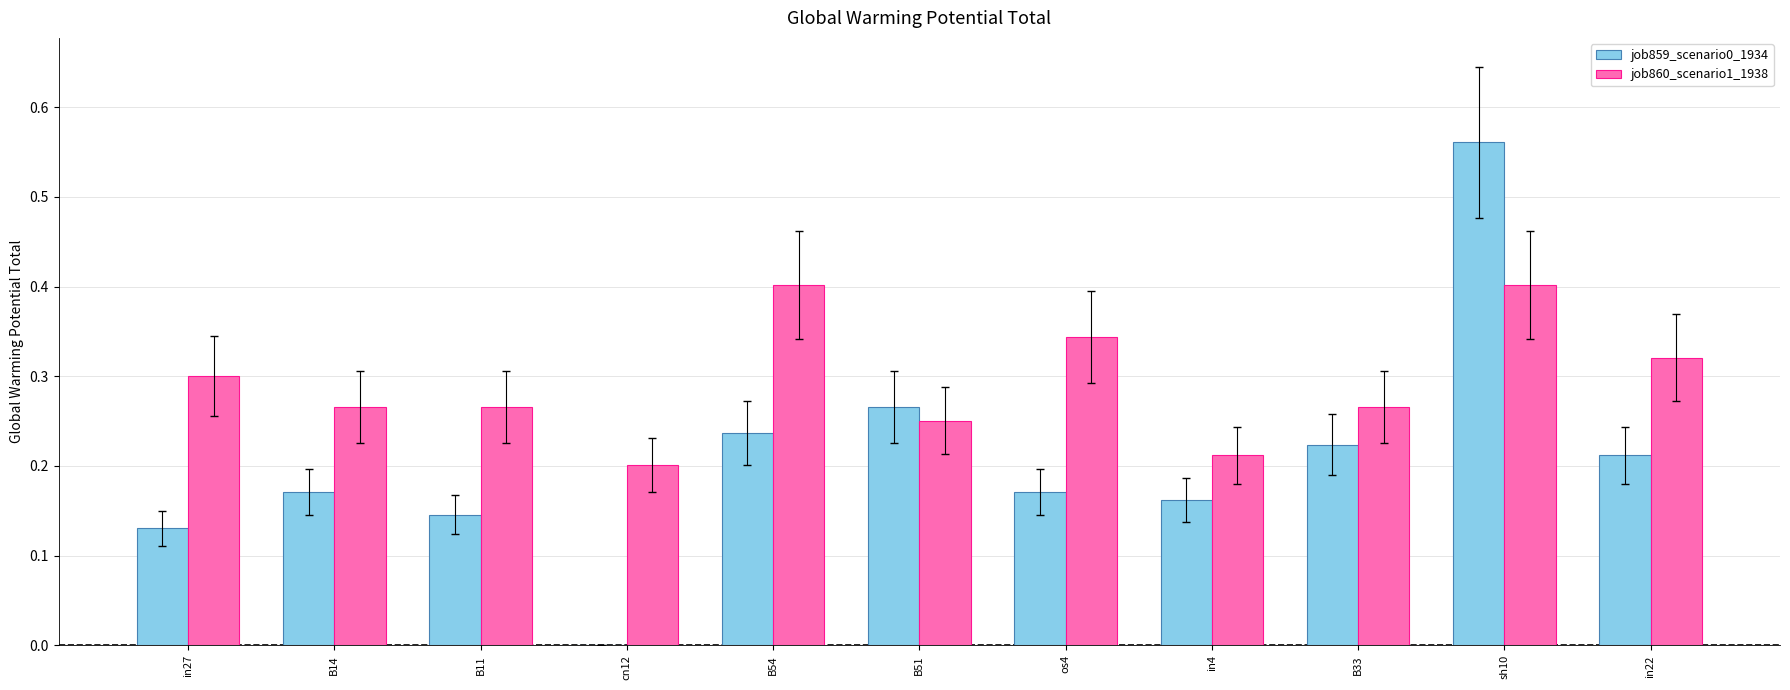

Which series has the largest total across all categories?

job860_scenario1_1938